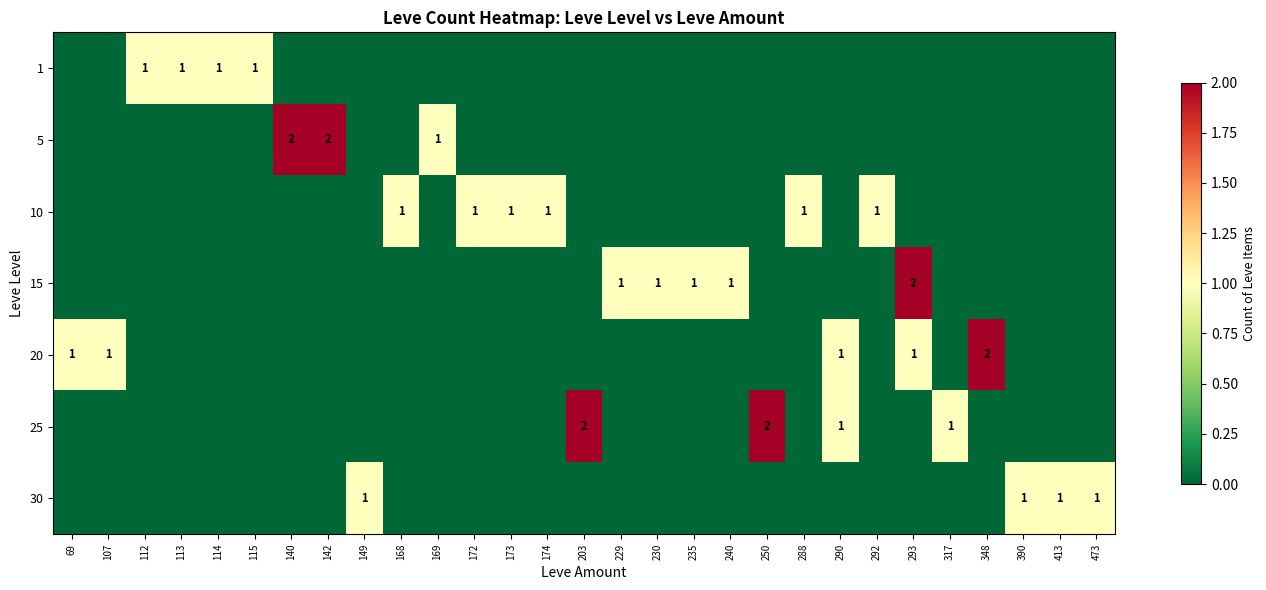

At which category is the sum across all series the highest?

293